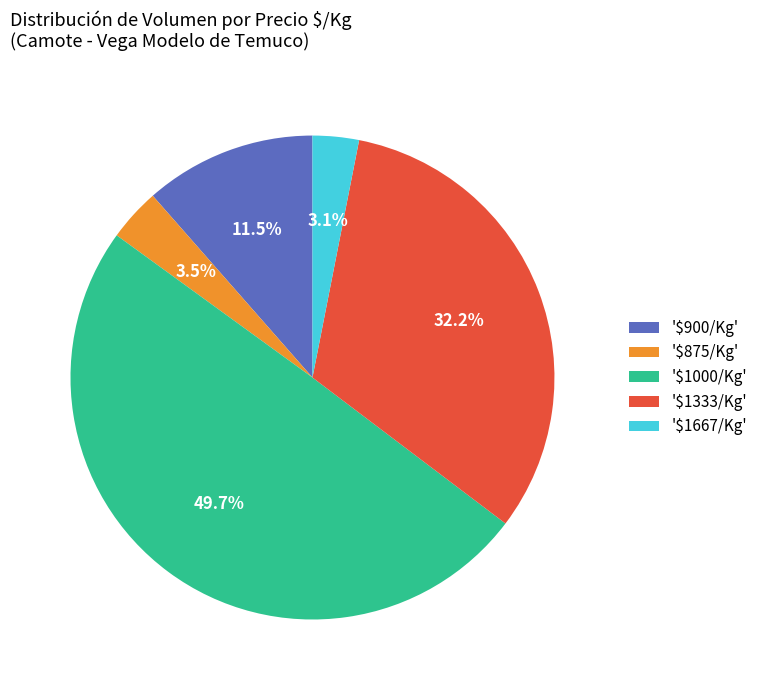

Does '$900/Kg' account for over 50% of the chart?

No